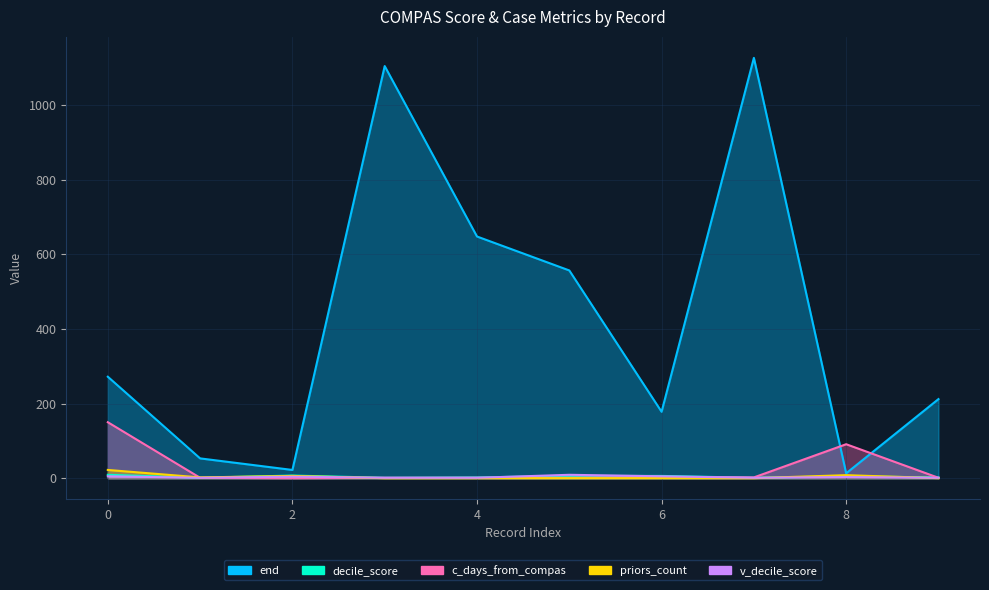

At which category is the sum across all series the highest?

7